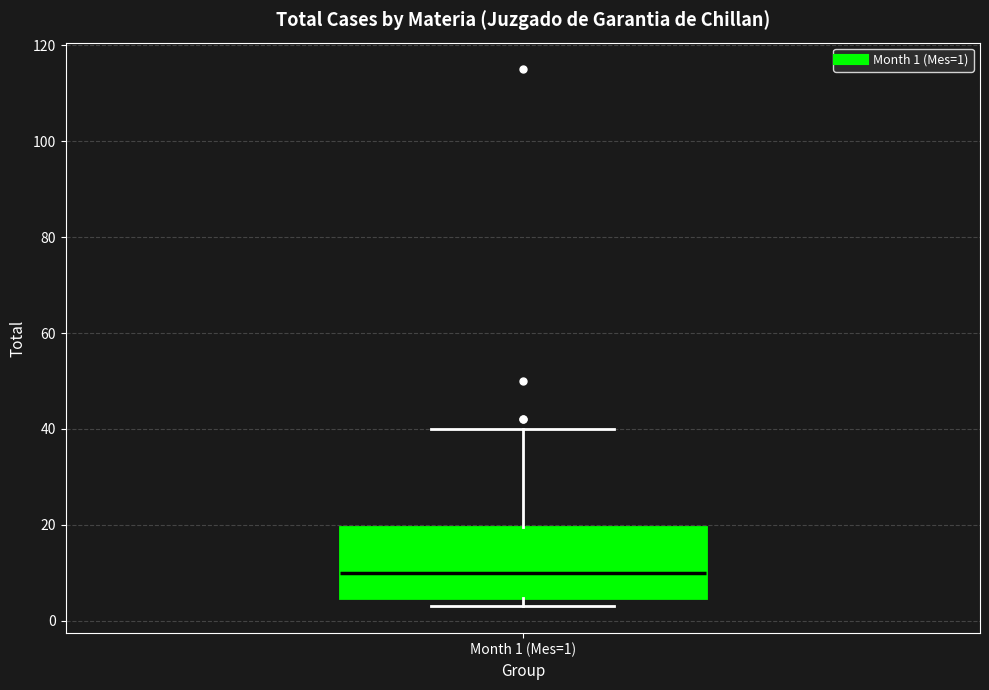

Where is the lower edge of the box for Month 1 (Mes=1) on the y-axis? The values are not printed on the chart, so give them approximately, as read against the axis.

4